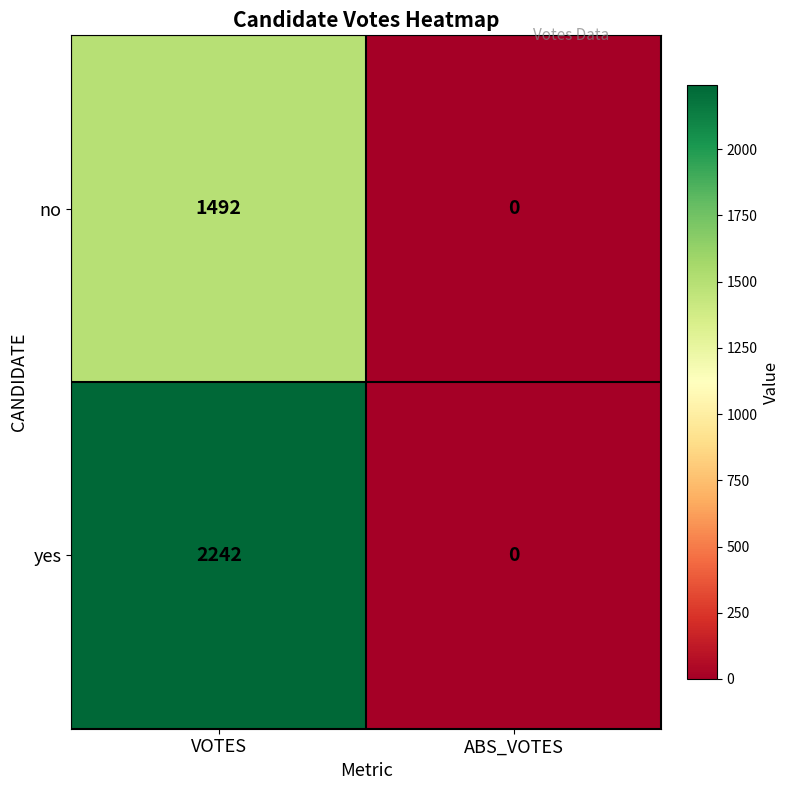

Reading right to left, transcribe all the data shown in this chart.

no: 0	1492
yes: 0	2242